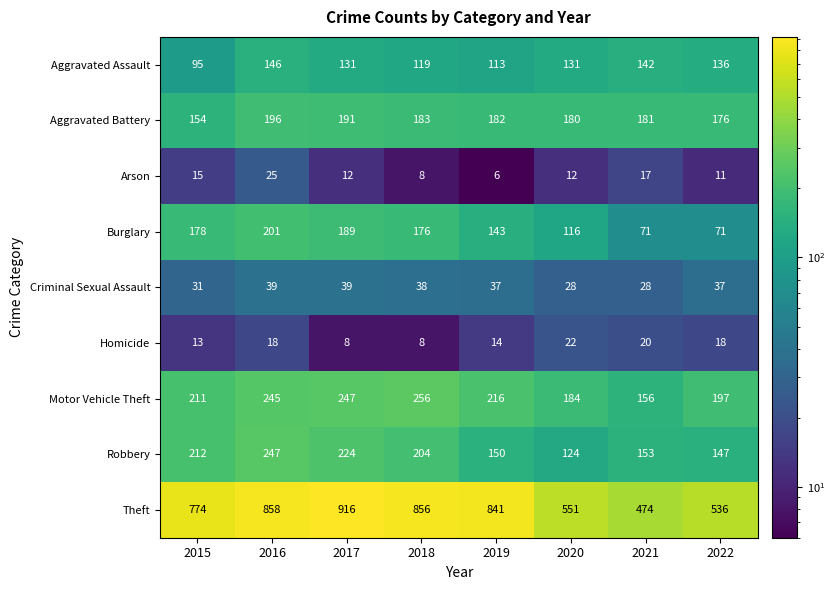

What is the difference between the highest and lowest values at 2016?

840